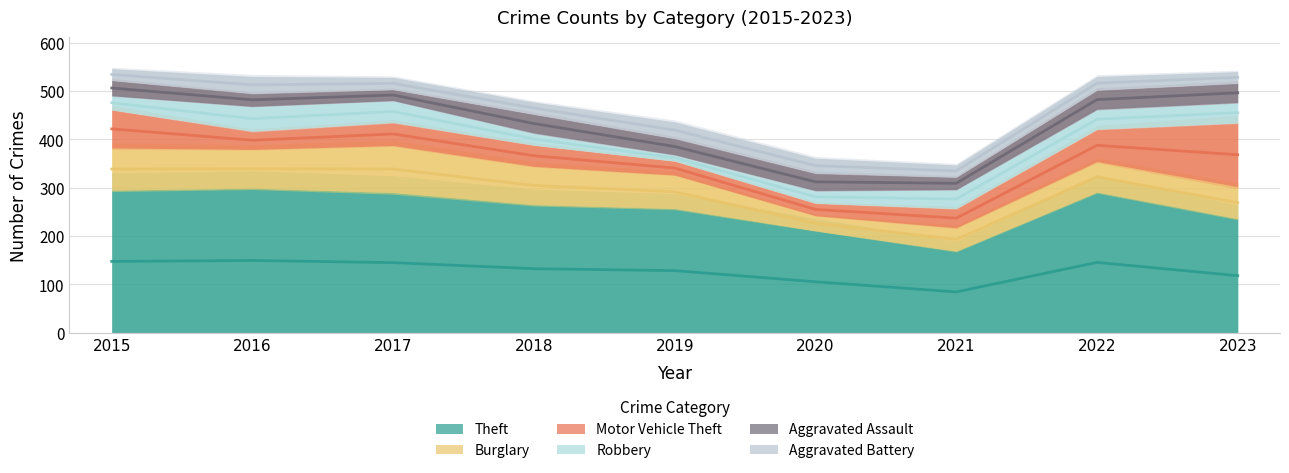

Which label corresponds to the smallest value in the chart?

2019